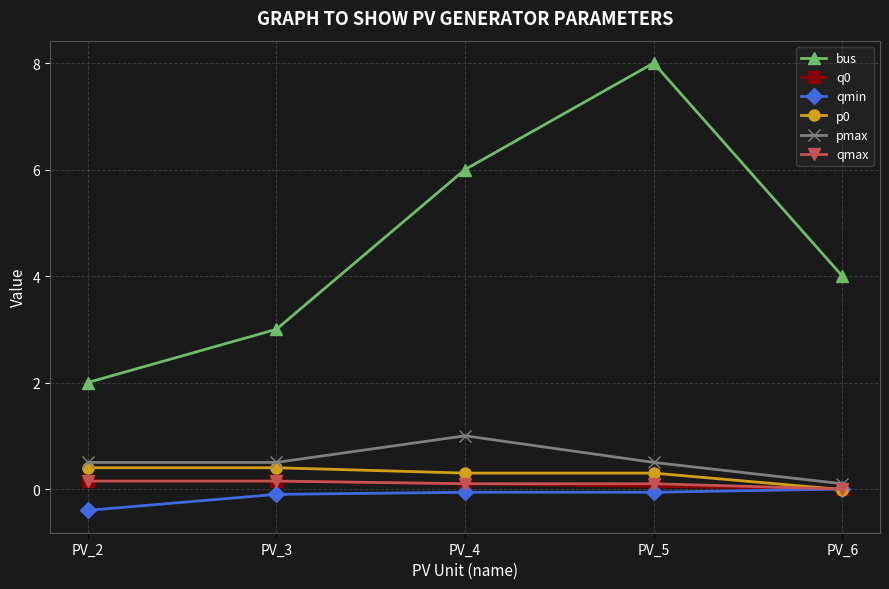

Which series has the largest total across all categories?

bus